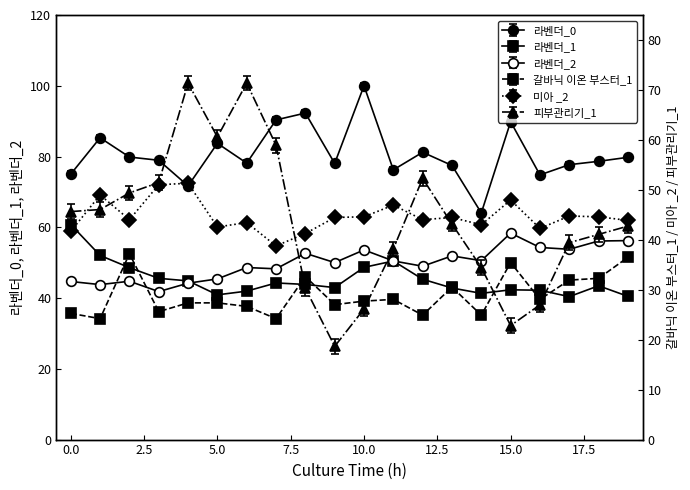

What are all the series names shown in the legend?

라벤더_0, 라벤더_1, 라벤더_2, 갈바닉 이온 부스터_1, 미아 _2, 피부관리기_1